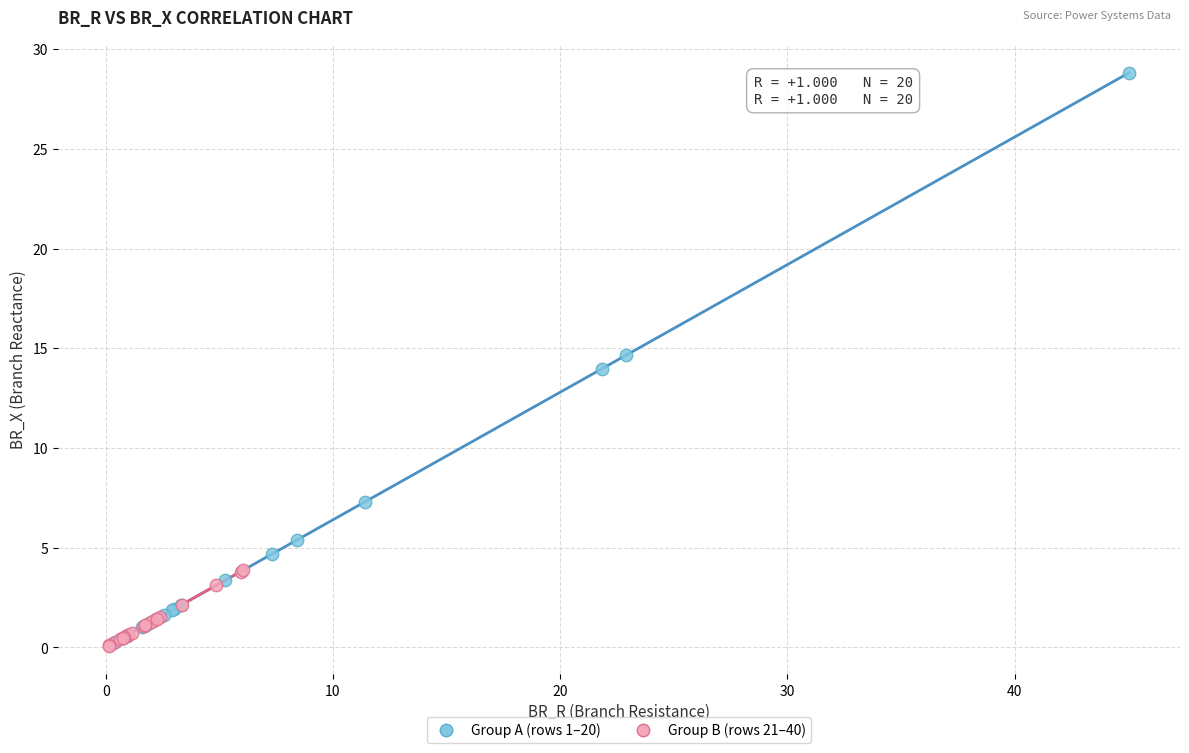

Which series contains the highest Y value?

Group A (rows 1–20)